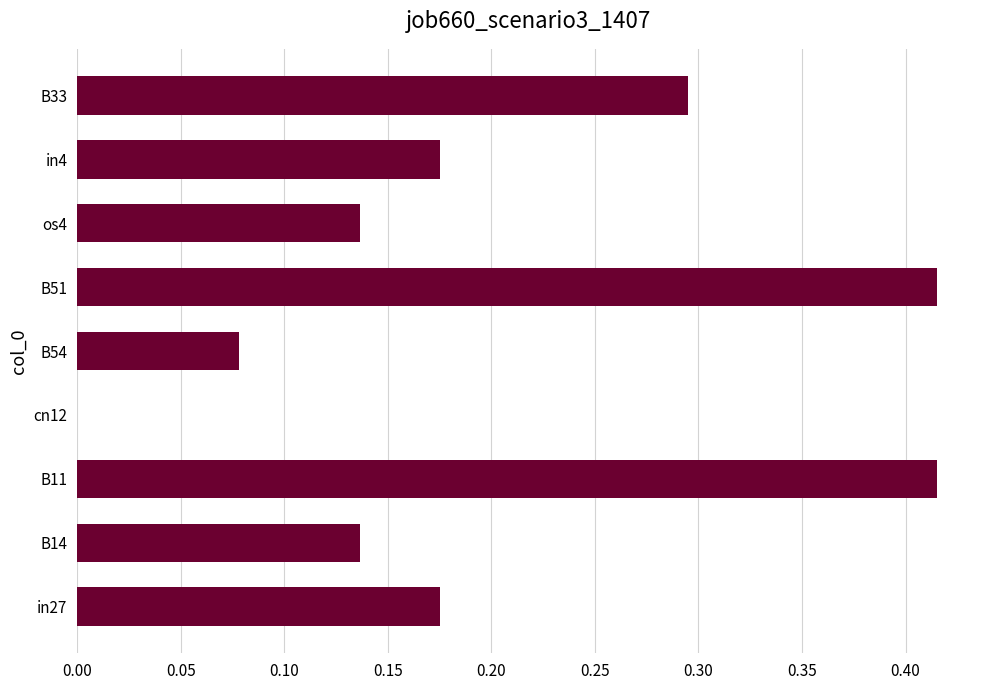

True or false: the data shows 0.2 at os4.

False